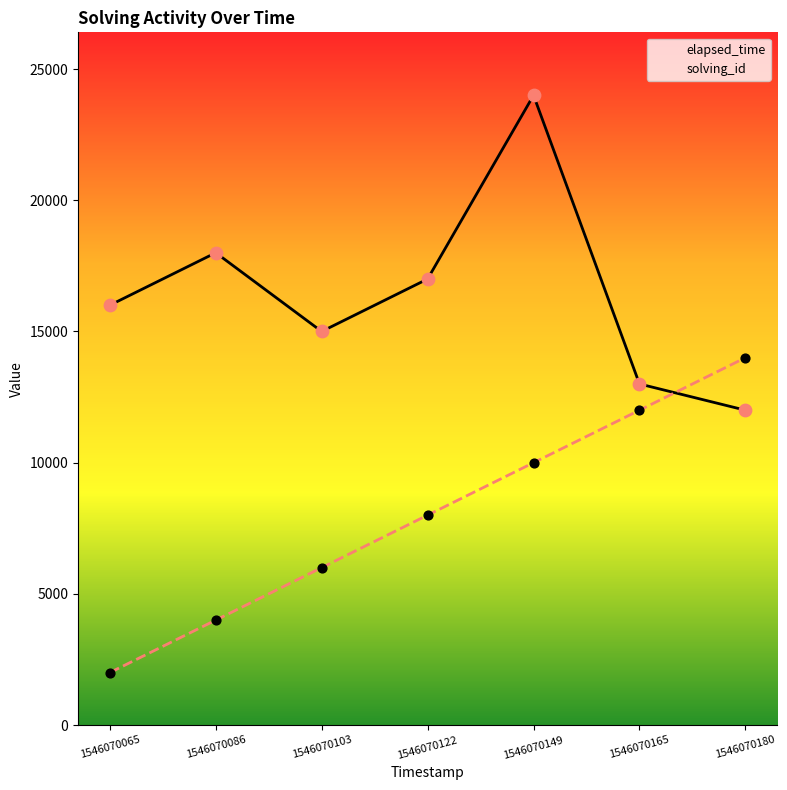

Which series has the largest total across all categories?

elapsed_time